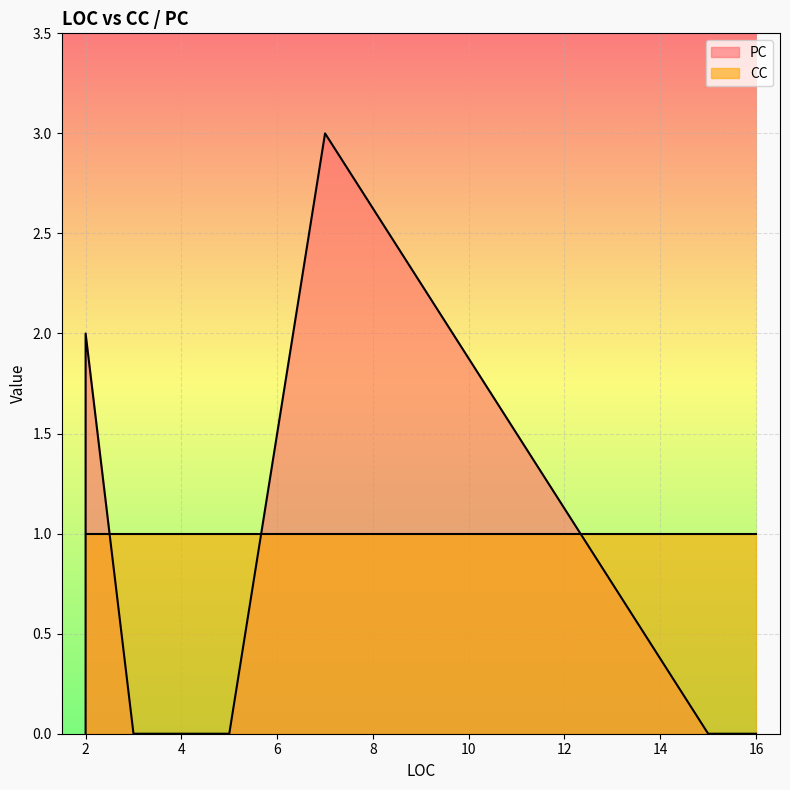

What is the spread (max minus min) of values at 2?

1